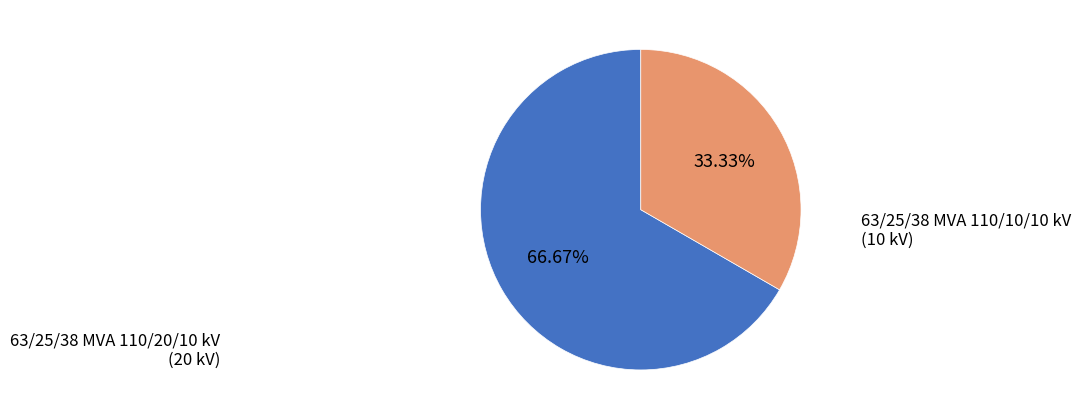

To the nearest percent, what portion does 63/25/38 MVA 110/20/10 kV represent?

67%